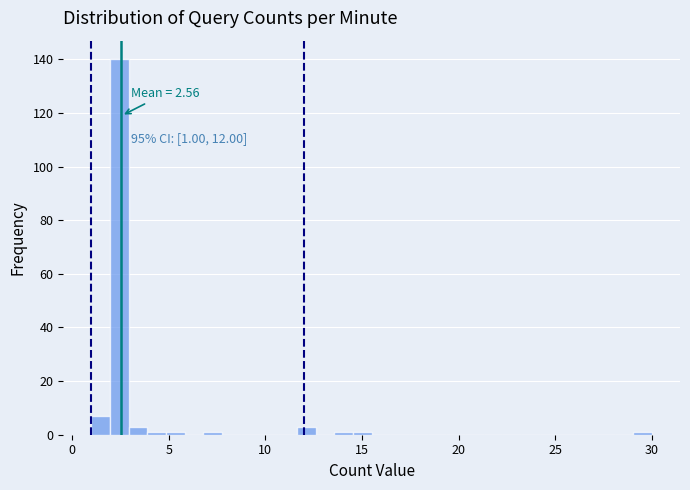

Read against the x-axis, roughly where is the centre of the tallest bar?

2.5